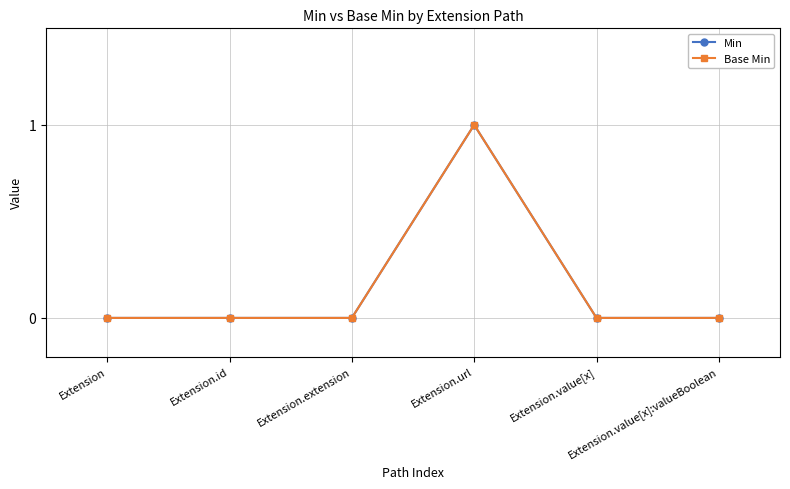

Which has a higher value, Extension.url or Extension?

Extension.url